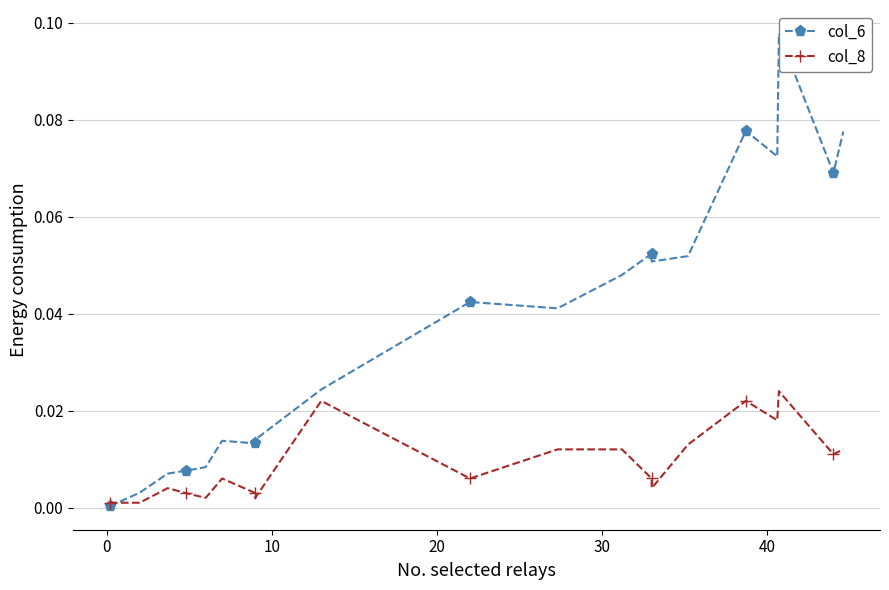

Rank the series at 10 from highest to lowest value.

col_6, col_8